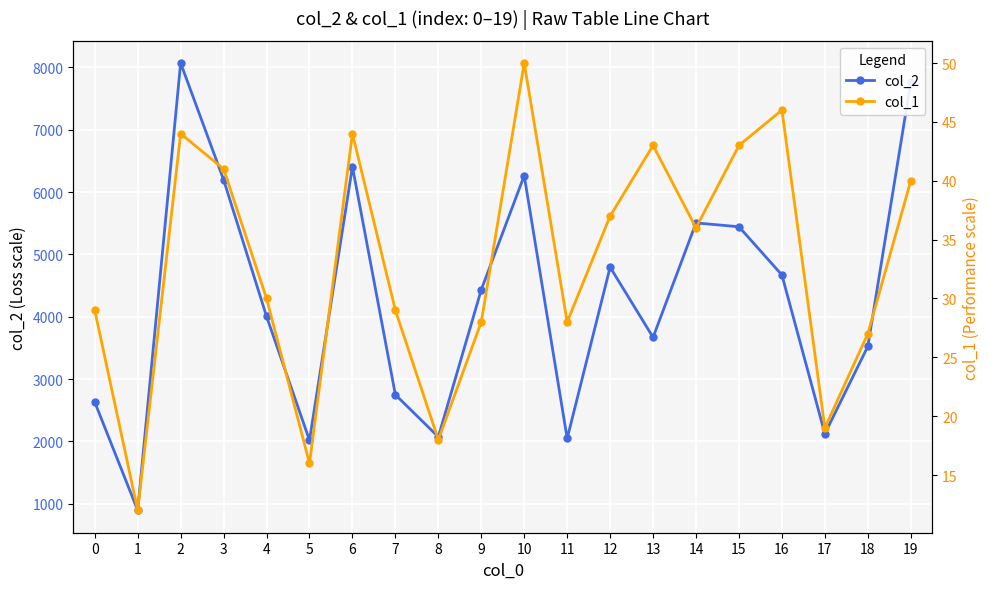

Where is col_1 nearest to the value 31?

4